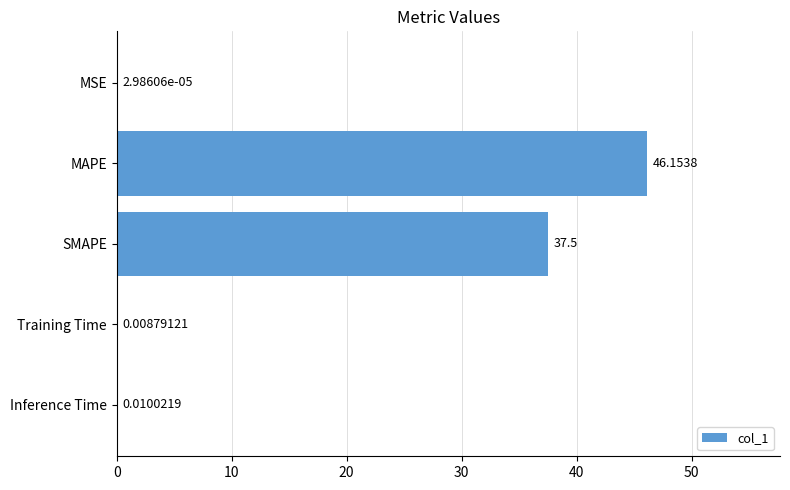

What is the sum of all values?

83.7